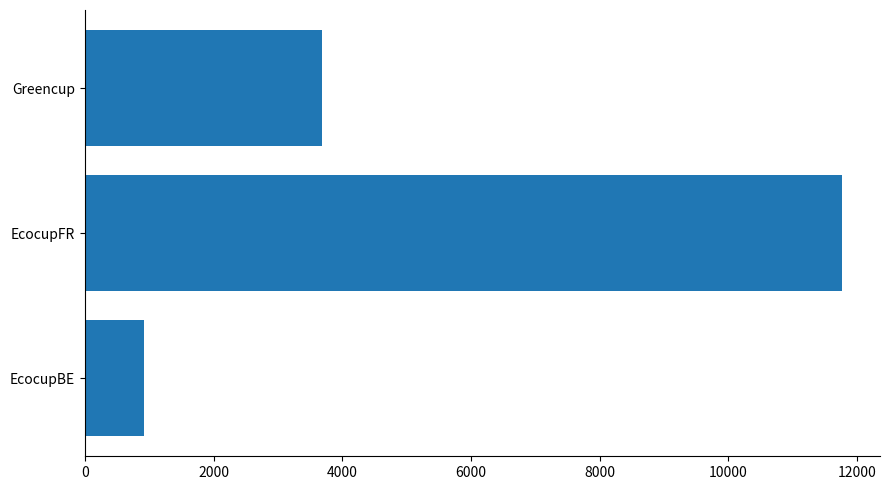

At which label is the value closest to 6342?

Greencup